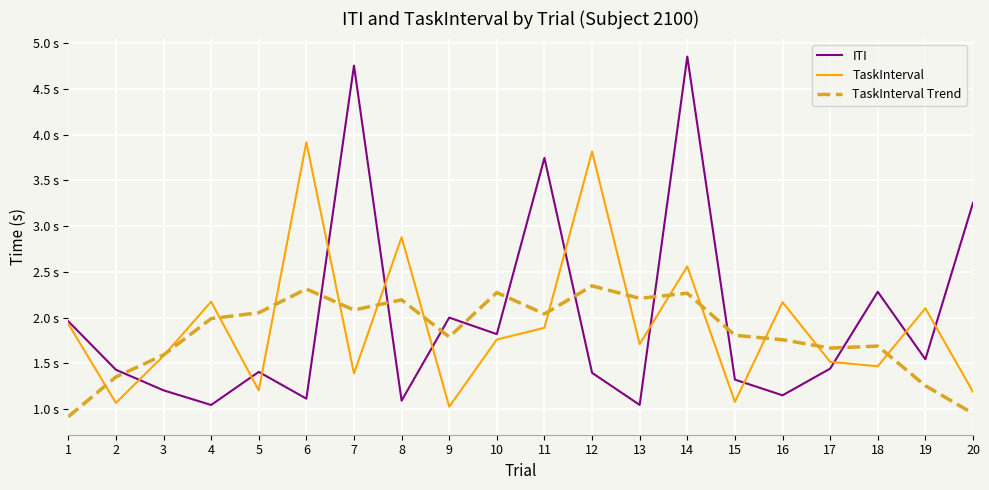

What is the total value across all series at 14?

9.7